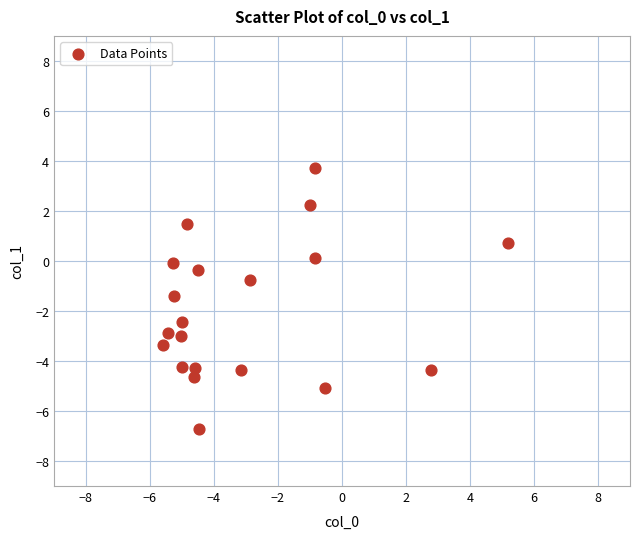

What is the range of Y values (max minus min)?

10.4